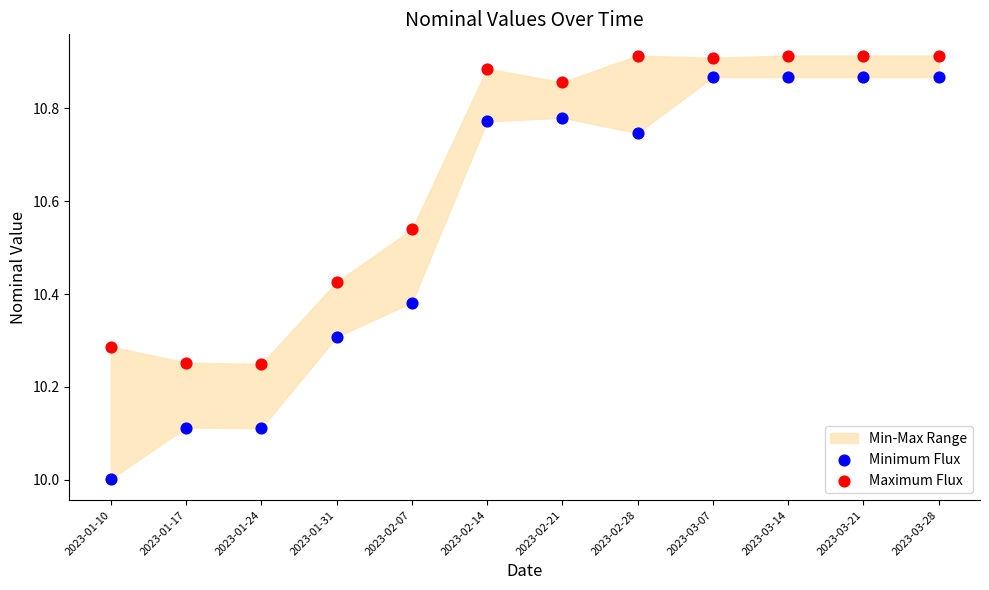

Which series contains the lowest Y value?

Minimum Flux